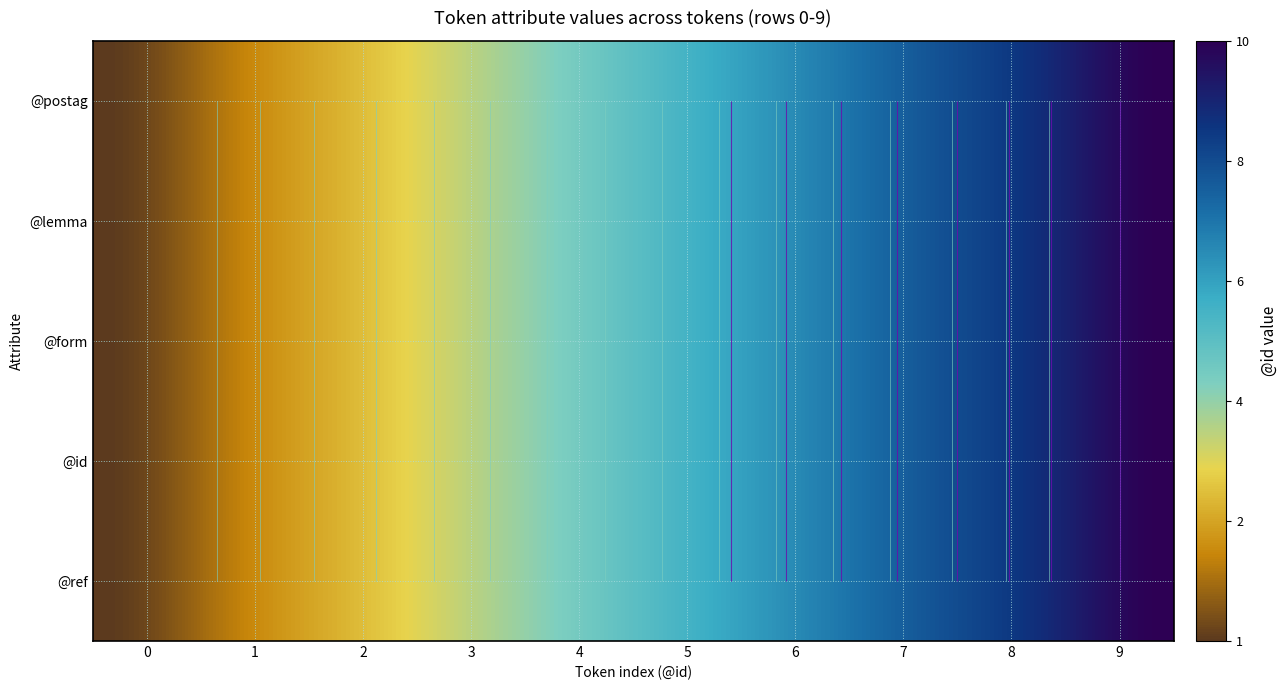

How many 3 values are between 3 and 8?

6